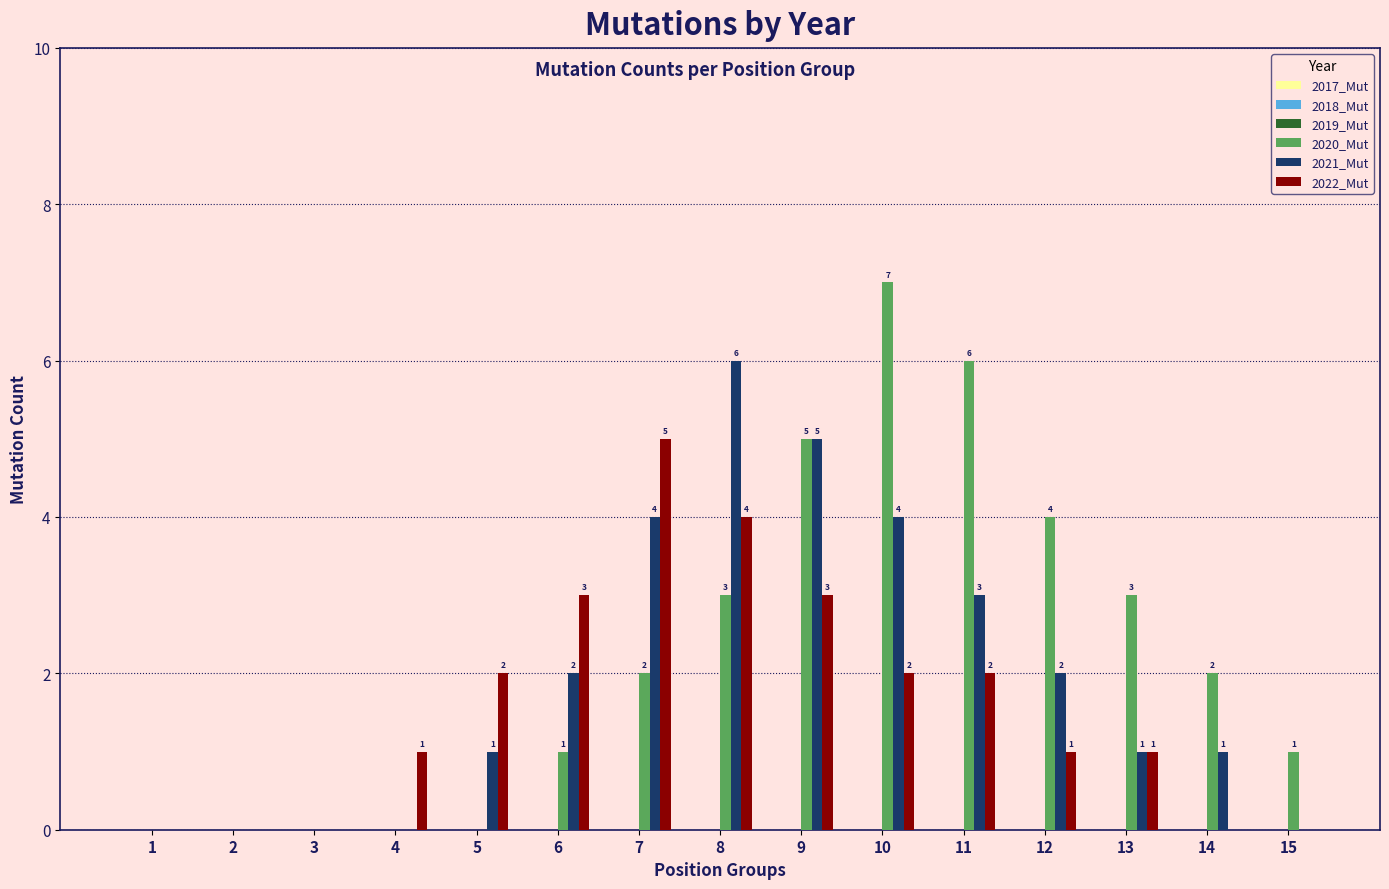

How many groups of bars are there?

15